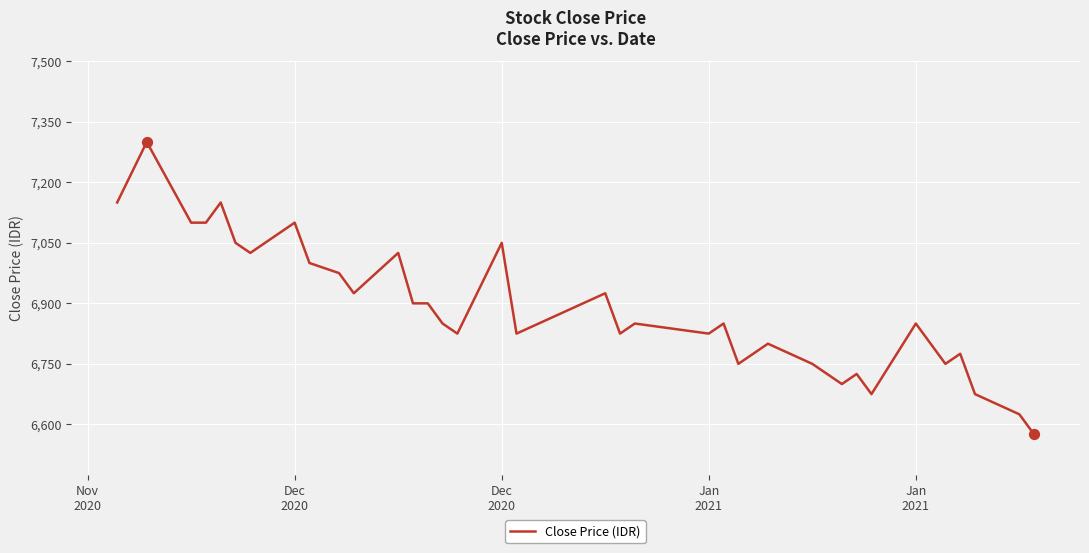

What is the maximum value shown in the chart?

7300